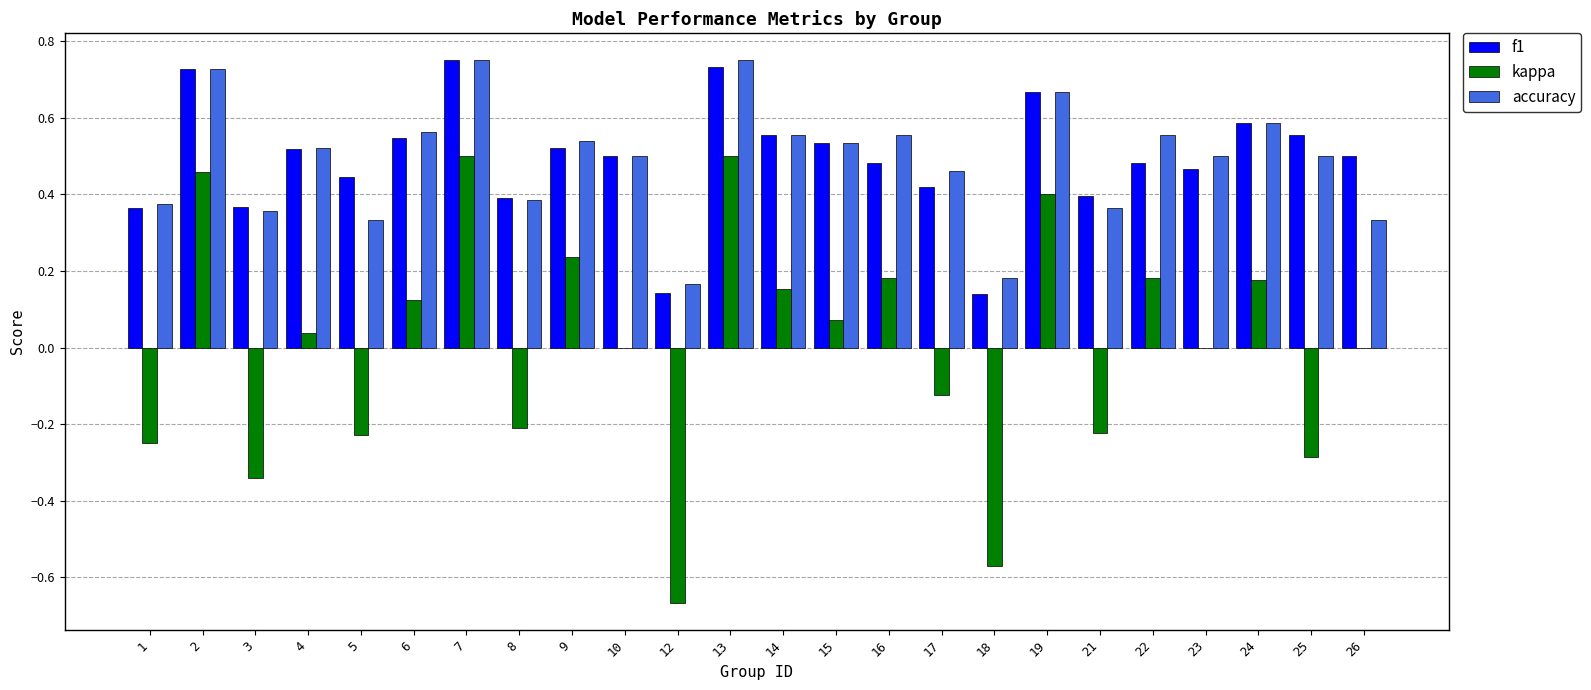

Are the bars grouped side by side (vs. stacked)?

Yes